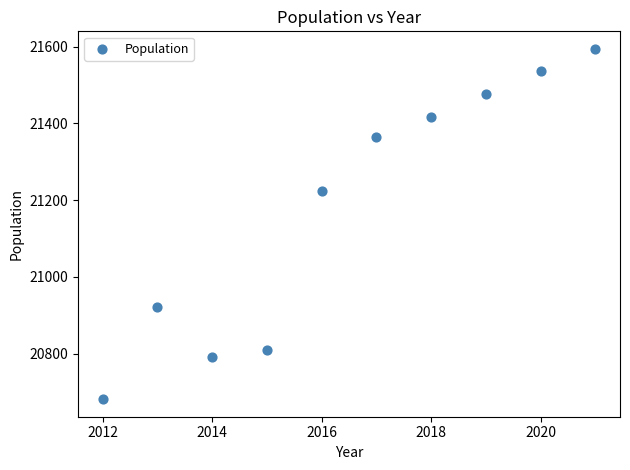

What is the average X value?

2016